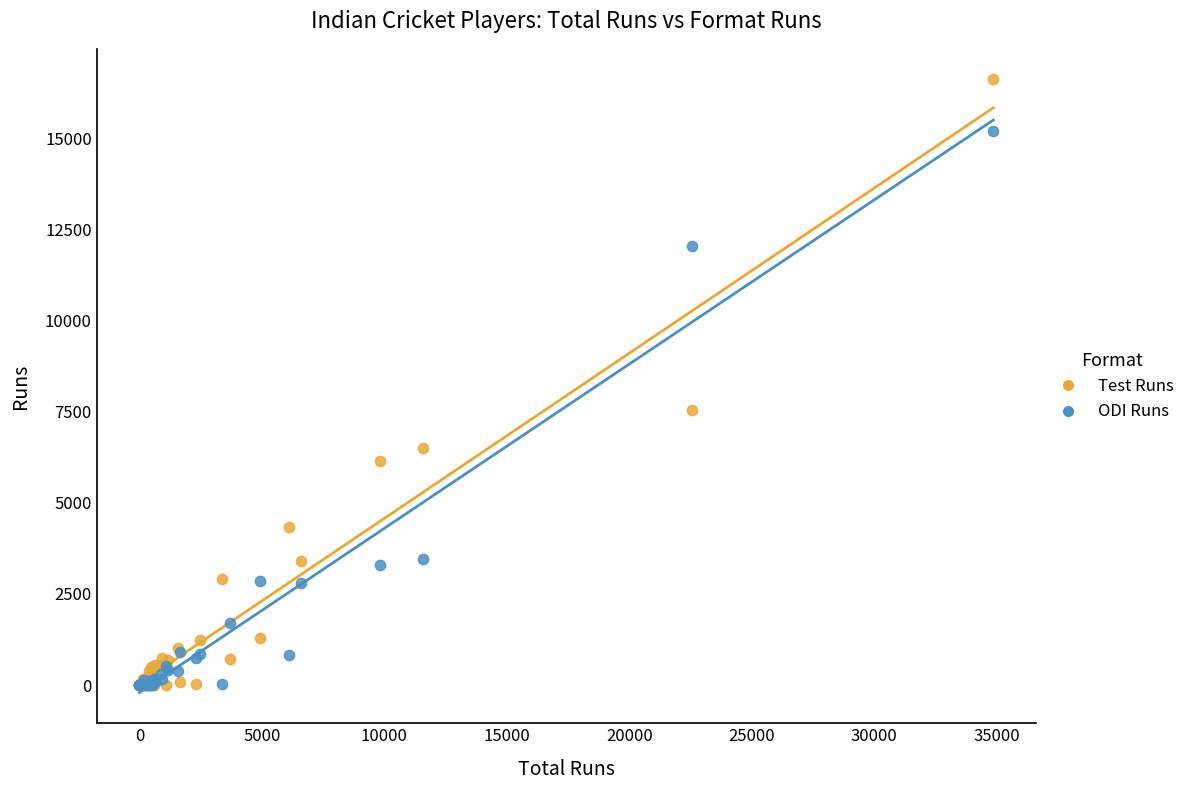

What are all the series names shown in the legend?

Test Runs, ODI Runs